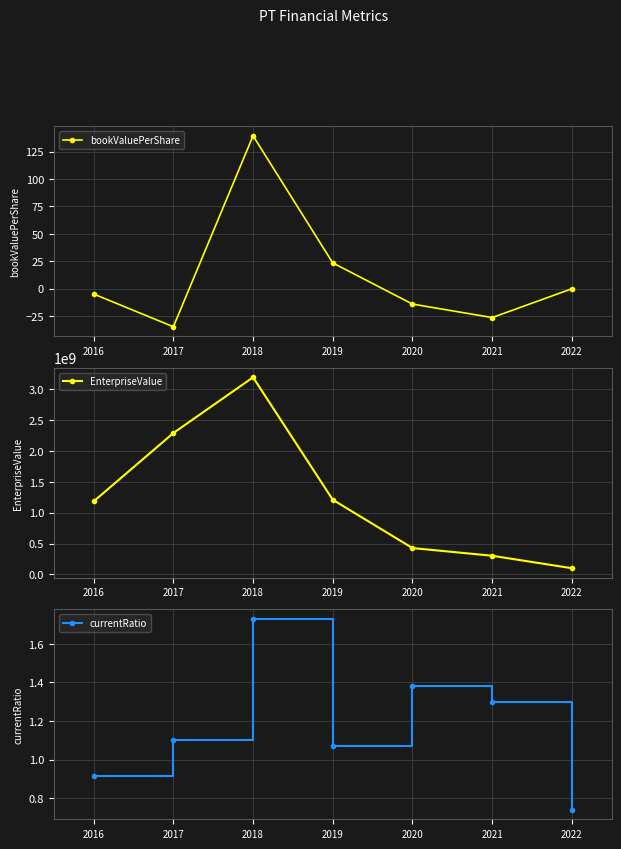

Reading left to right, what are all the values shown in this chart?

bookValuePerShare: 2016=-4.8	2017=-34.6	2018=139.3	2019=23.5	2020=-14.0	2021=-26.3	2022=0.0
EnterpriseValue: 2016=1184116620.7	2017=2293201868.7	2018=3197364334.8	2019=1210971652.8	2020=427151697.1	2021=302419859.4	2022=100027000.0
currentRatio: 2016=0.9	2017=1.1	2018=1.7	2019=1.1	2020=1.4	2021=1.3	2022=0.7